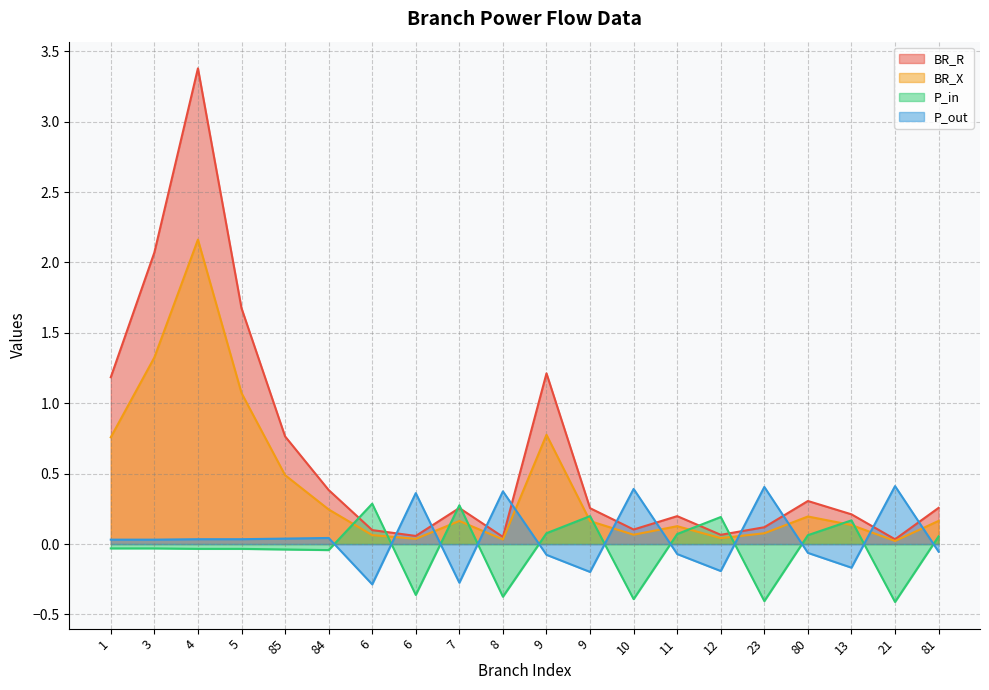

At which label does P_out reach its minimum?

6